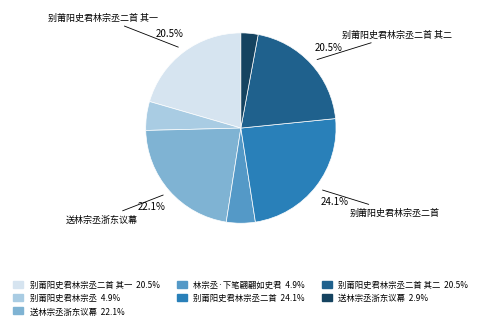

Does any single category account for the majority?

No